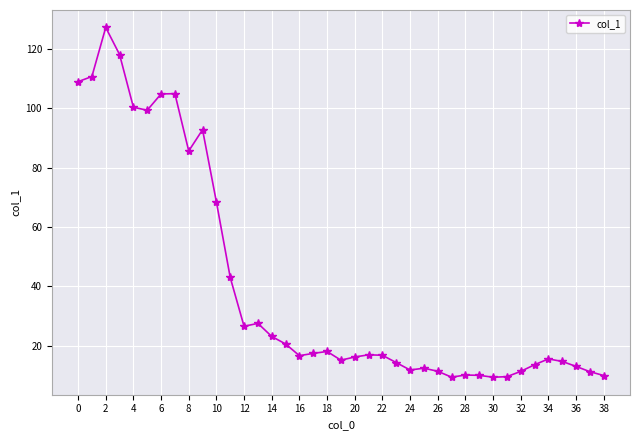

What is the value of the 3rd point from the left?

127.3